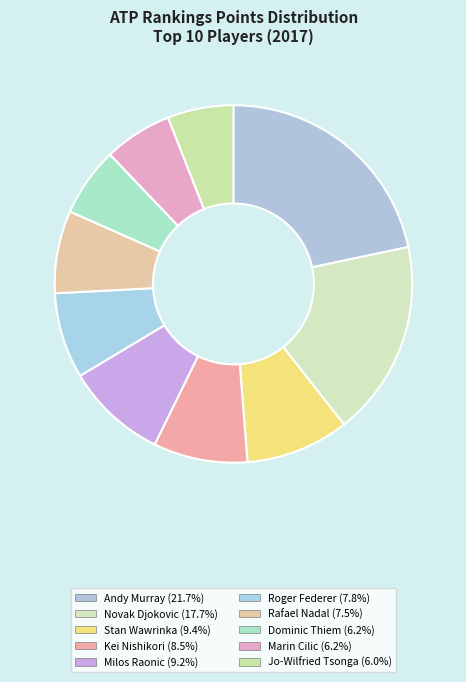

Rank the categories by value from lowest to highest.

Jo-Wilfried Tsonga, Marin Cilic, Dominic Thiem, Rafael Nadal, Roger Federer, Kei Nishikori, Milos Raonic, Stan Wawrinka, Novak Djokovic, Andy Murray